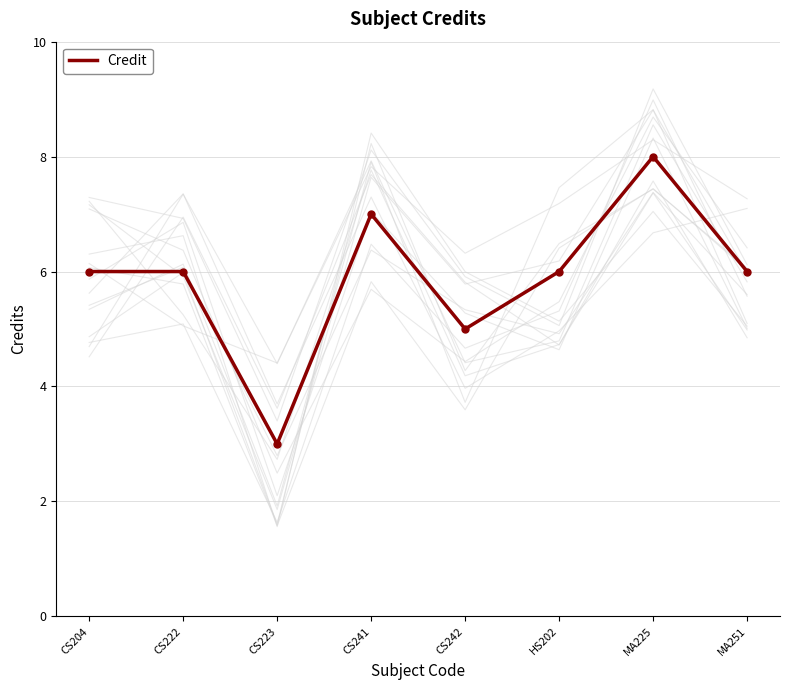

Reading left to right, transcribe all the data shown in this chart.

CS204=6	CS222=6	CS223=3	CS241=7	CS242=5	HS202=6	MA225=8	MA251=6